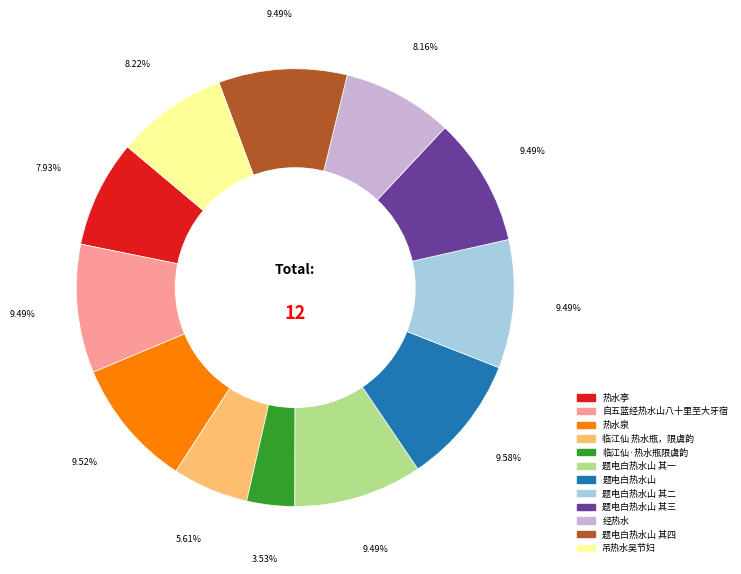

What is the ratio of the value at 题电白热水山 其一 to the value at 吊热水吴节妇?

1.2